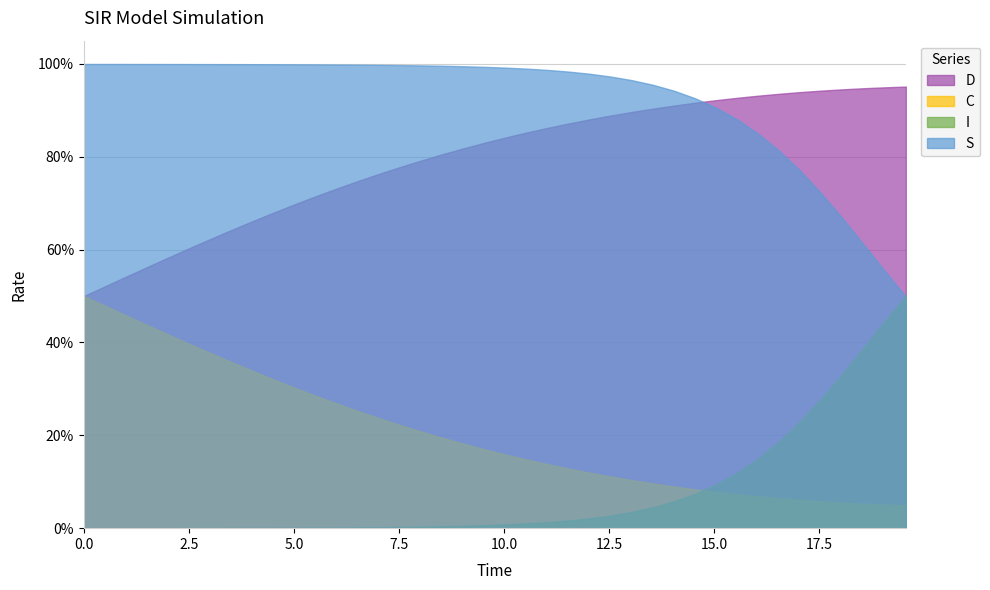

What is the label of the 19th point from the left?

9.03010033444816